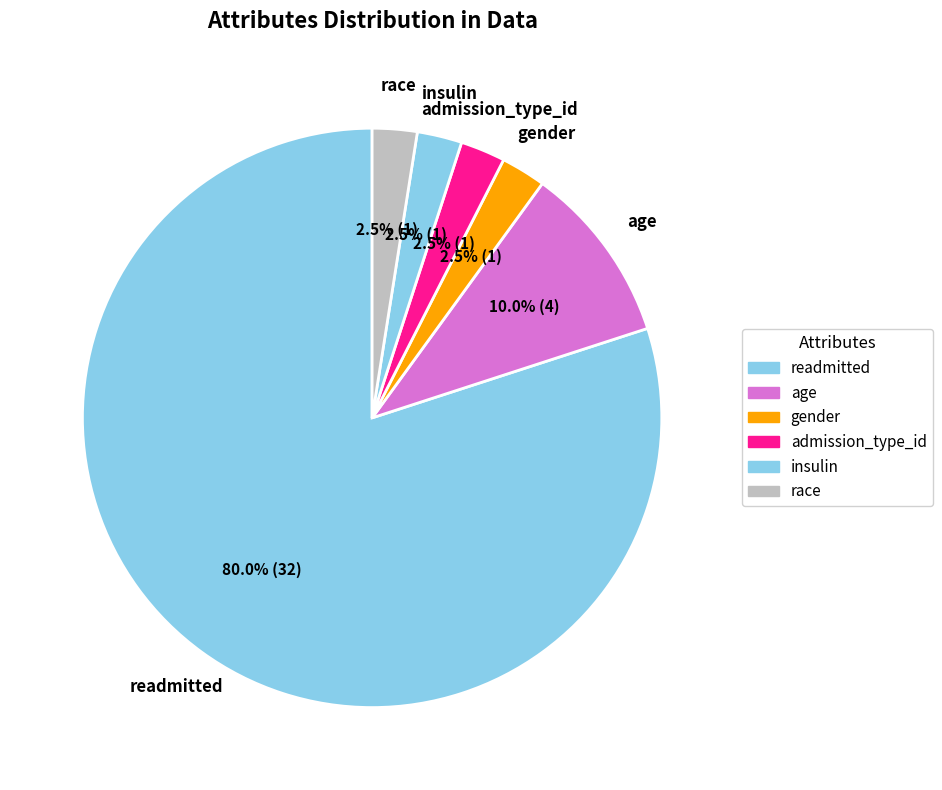

How many segments does this pie chart have?

6